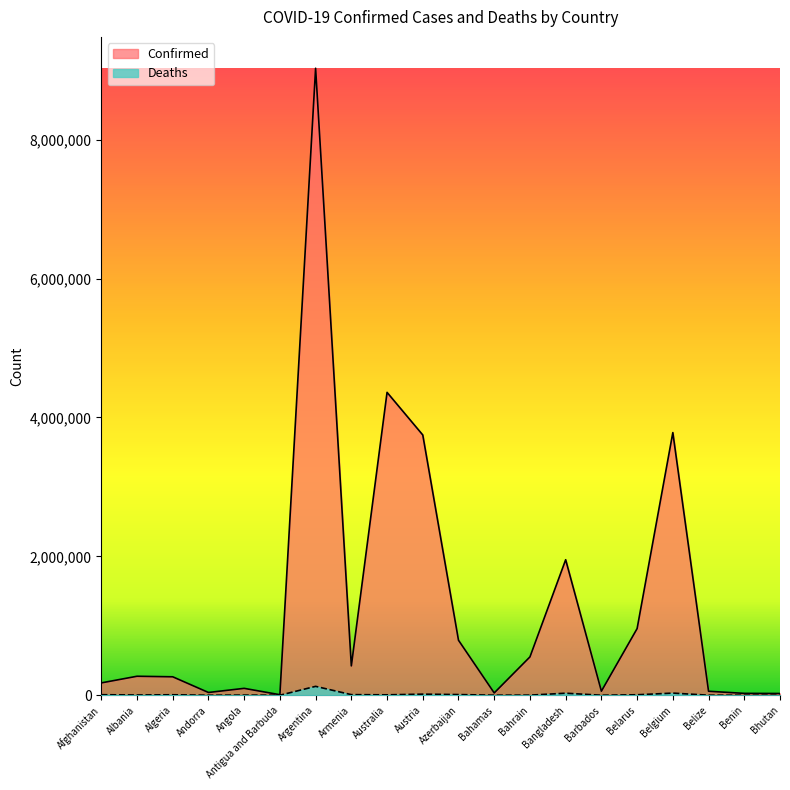

What is the difference between the second highest and minimum values in the Confirmed series?

4353847